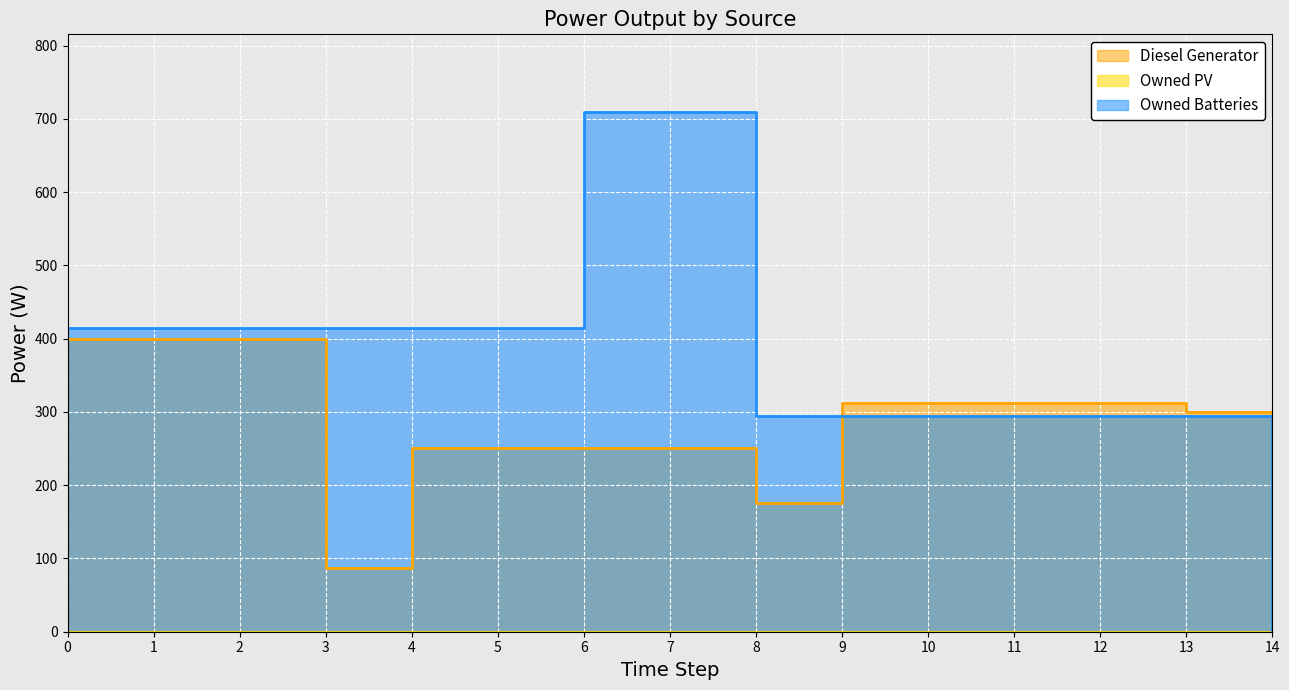

What is the highest value of the Diesel Generator series?

400